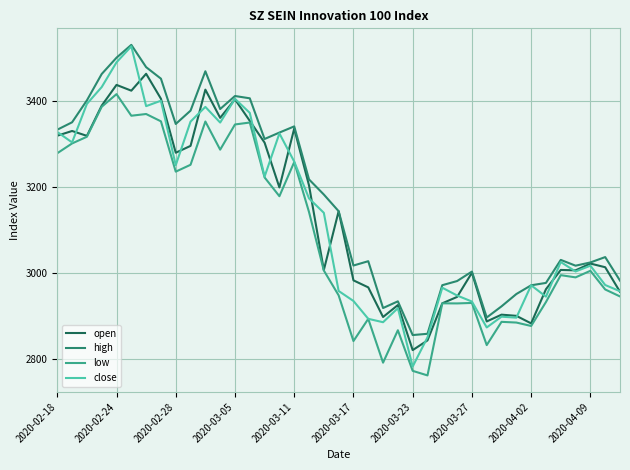

Which series has the widest spread of values?

close